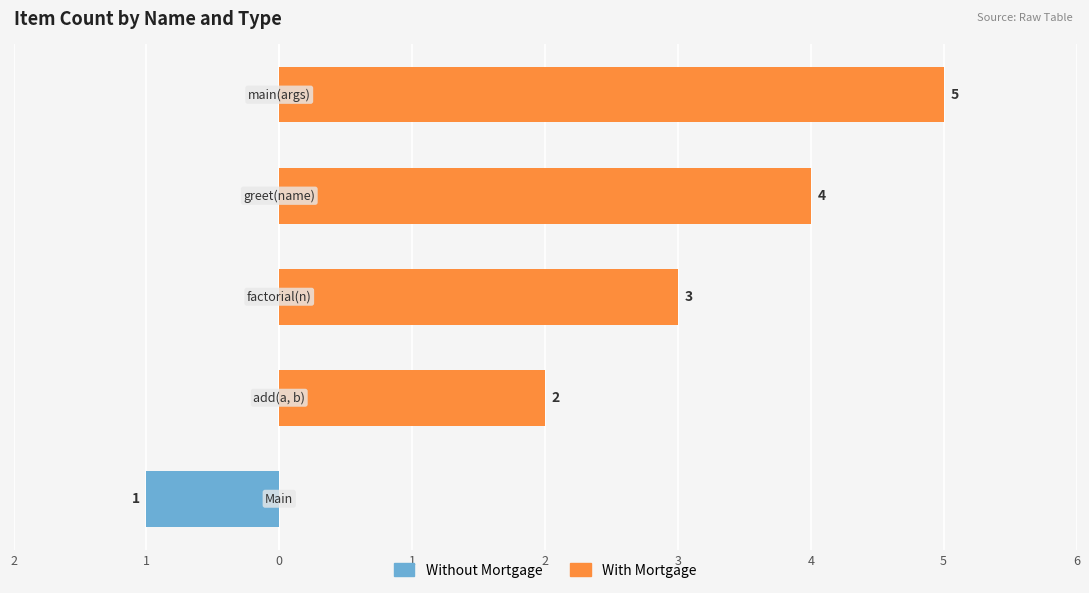

Count the With Mortgage values in the range 2 to 4.

3